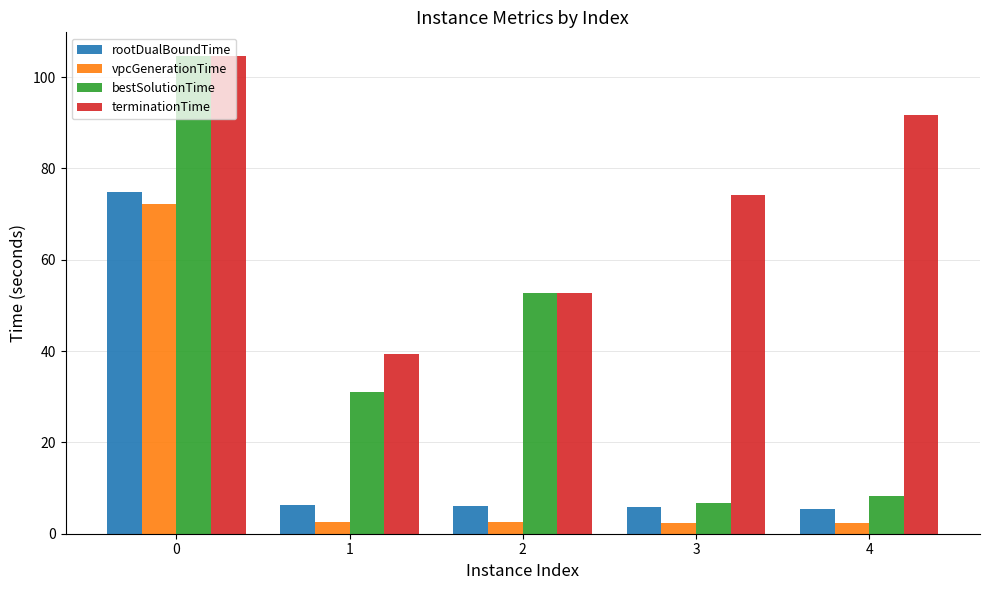

What is the total value across all series at 3?

89.4